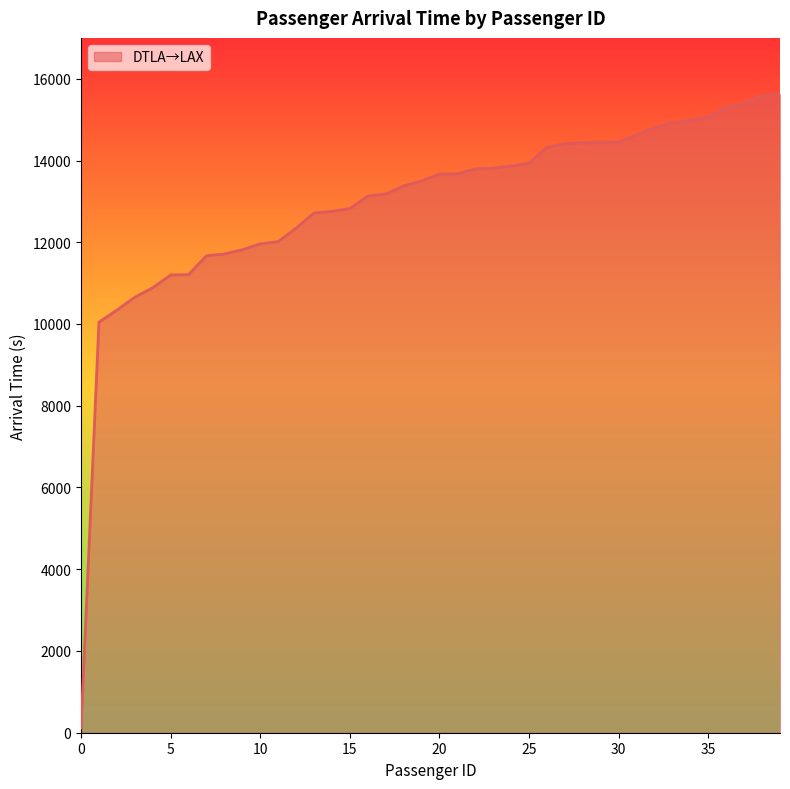

What is the average value?

12965